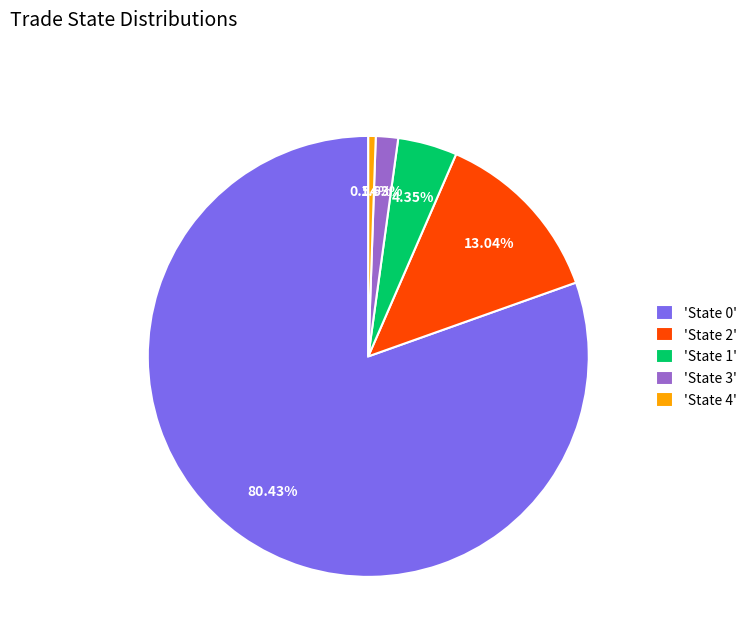

Between 'State 4' and 'State 0', which is larger?

'State 0'